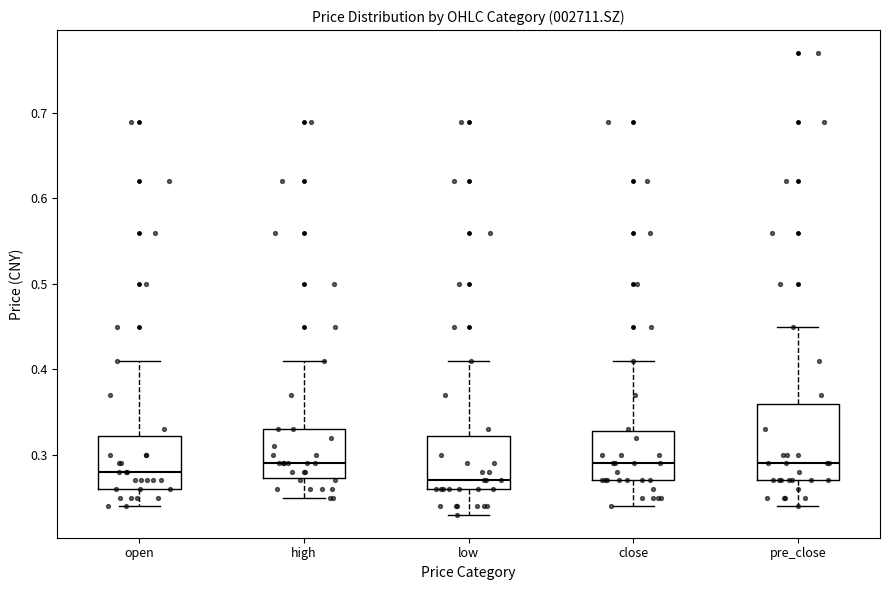

Which box has the lowest median line?

low